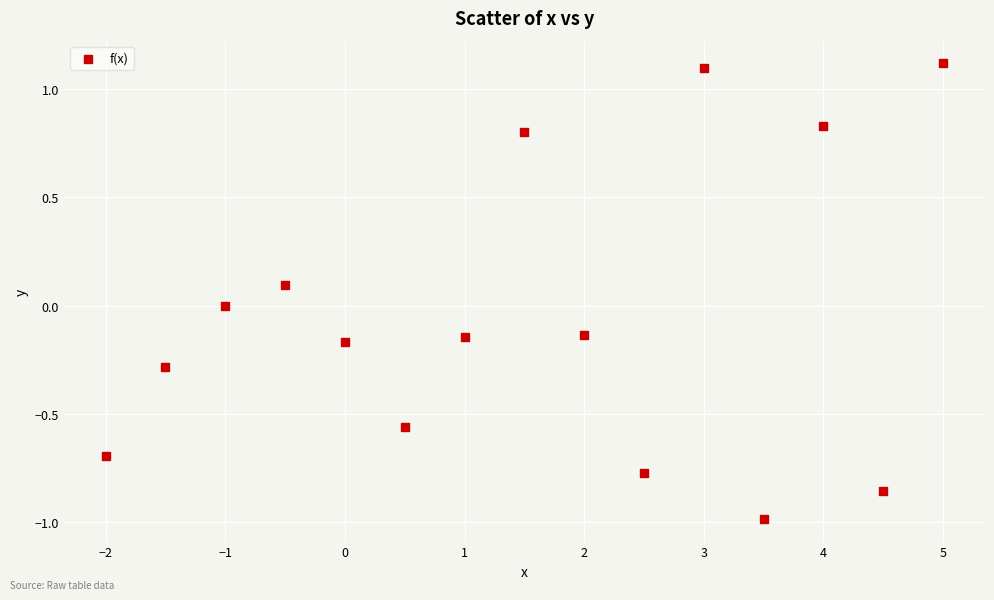

What is the range of Y values (max minus min)?

2.1